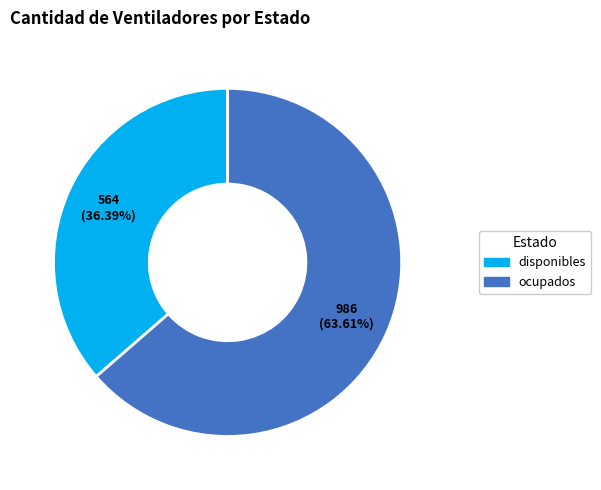

Which category accounts for the majority?

ocupados